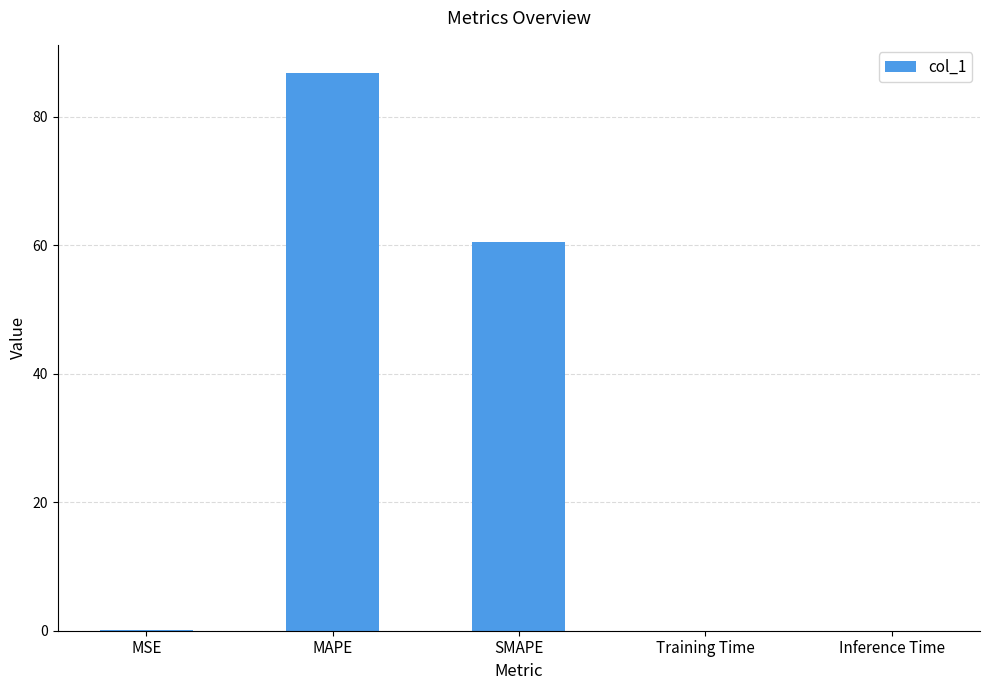

Is it true that the value at Training Time is 0.0?

True